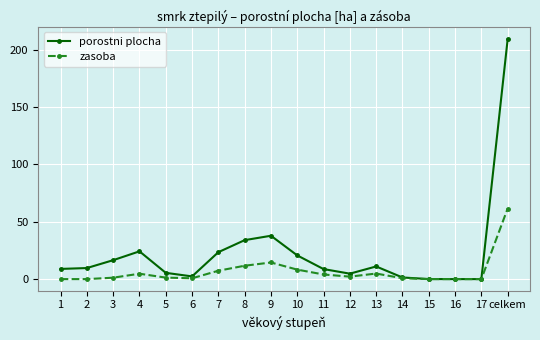

What are all the series names shown in the legend?

porostni plocha, zasoba